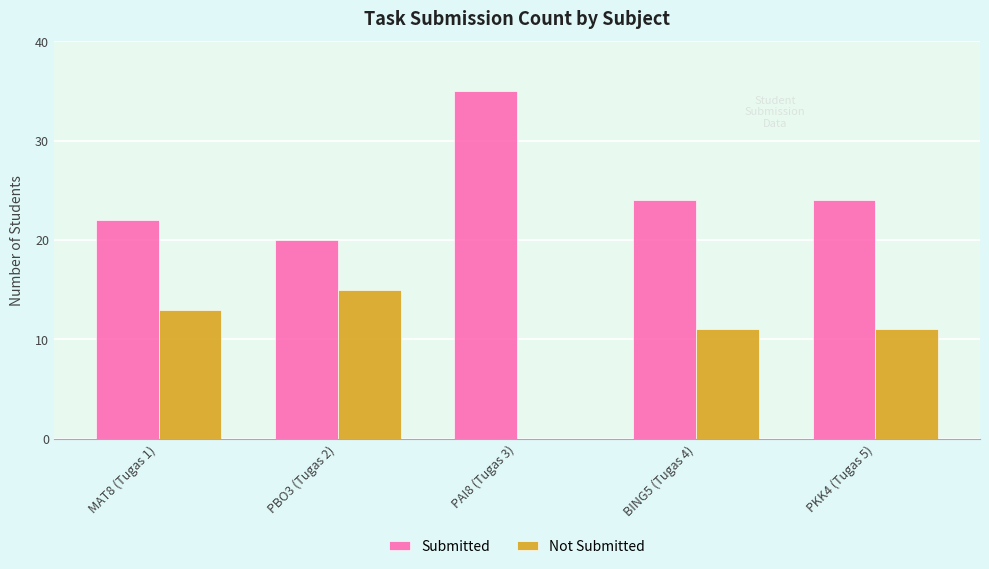

What is the approximate value of Submitted at PBO3 (Tugas 2), to the nearest 5?

20